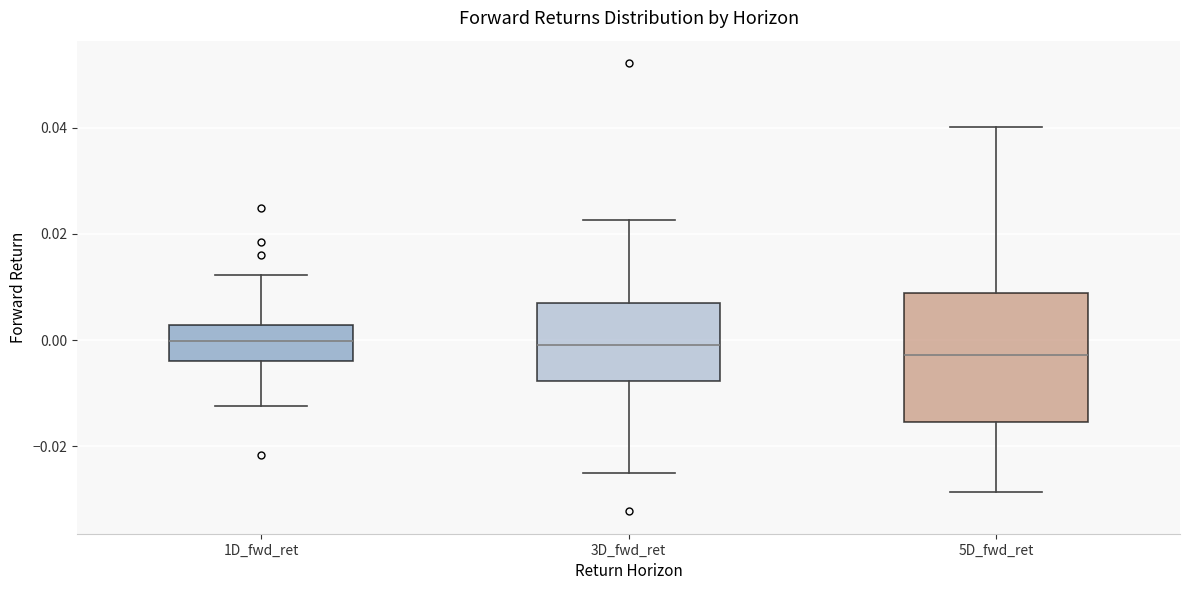

Reading left to right, read every box against the y-axis: the position of its median line, the range the box covers, and the ends of its whiskers. The values are not printed on the chart, so give them approximately, as read against the axis.

1D_fwd_ret: median 0.000, box -0.004 to 0.002, whiskers -0.012 to 0.012
3D_fwd_ret: median -0.002, box -0.008 to 0.008, whiskers -0.026 to 0.022
5D_fwd_ret: median -0.002, box -0.016 to 0.008, whiskers -0.028 to 0.040